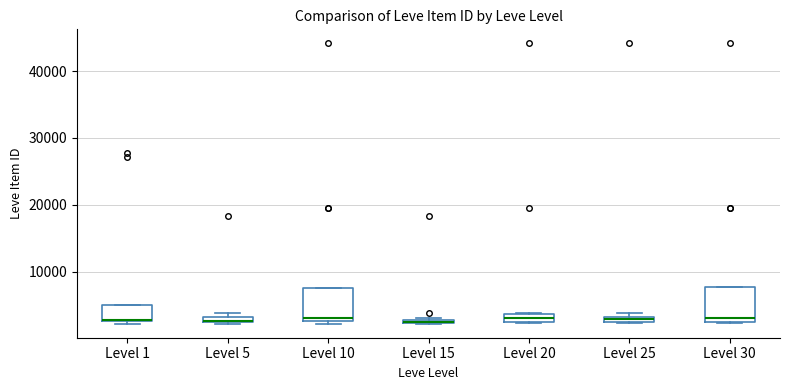

Where is the upper edge of the box for Level 15 on the y-axis? The values are not printed on the chart, so give them approximately, as read against the axis.

3000